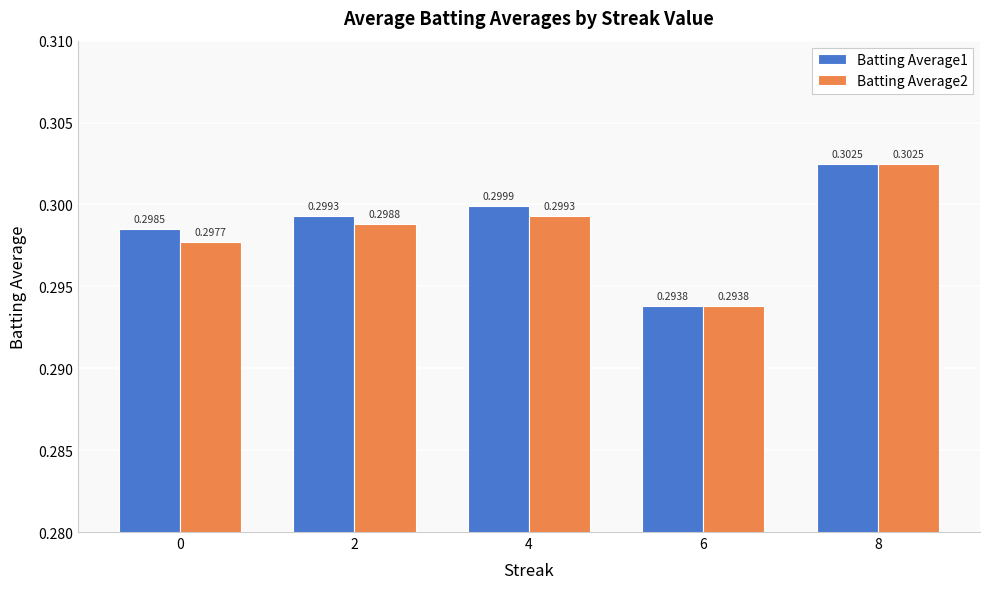

How many bars are there in total?

10